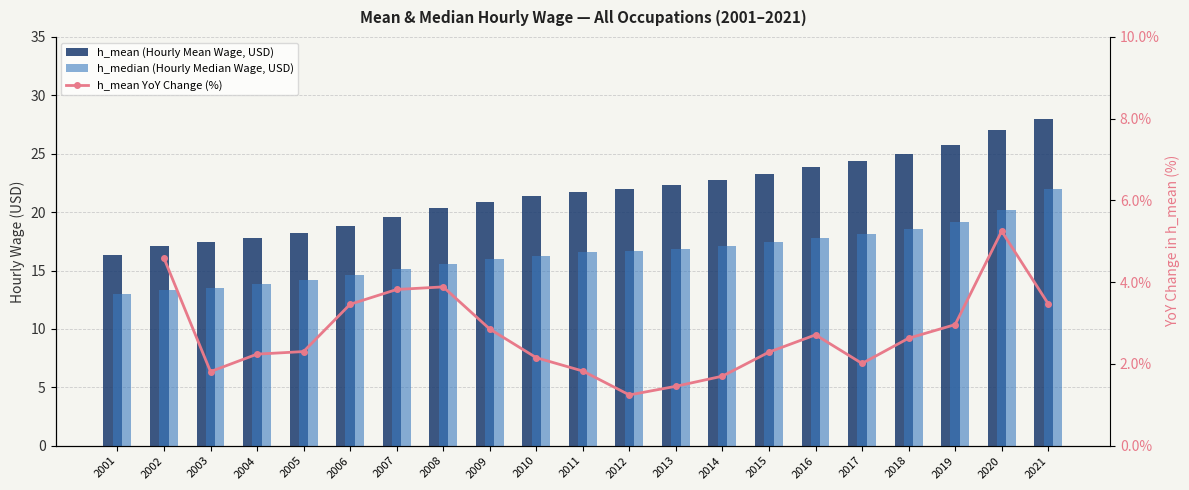

What are all the series names shown in the legend?

h_mean (Hourly Mean Wage, USD), h_median (Hourly Median Wage, USD), h_mean YoY Change (%)